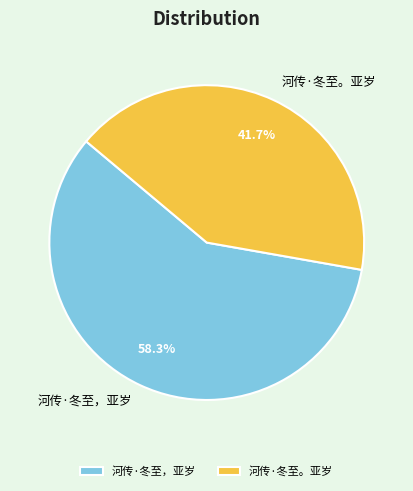

Approximately how many times larger is the value at 河传·冬至，亚岁 compared to 河传·冬至。亚岁?

1.4